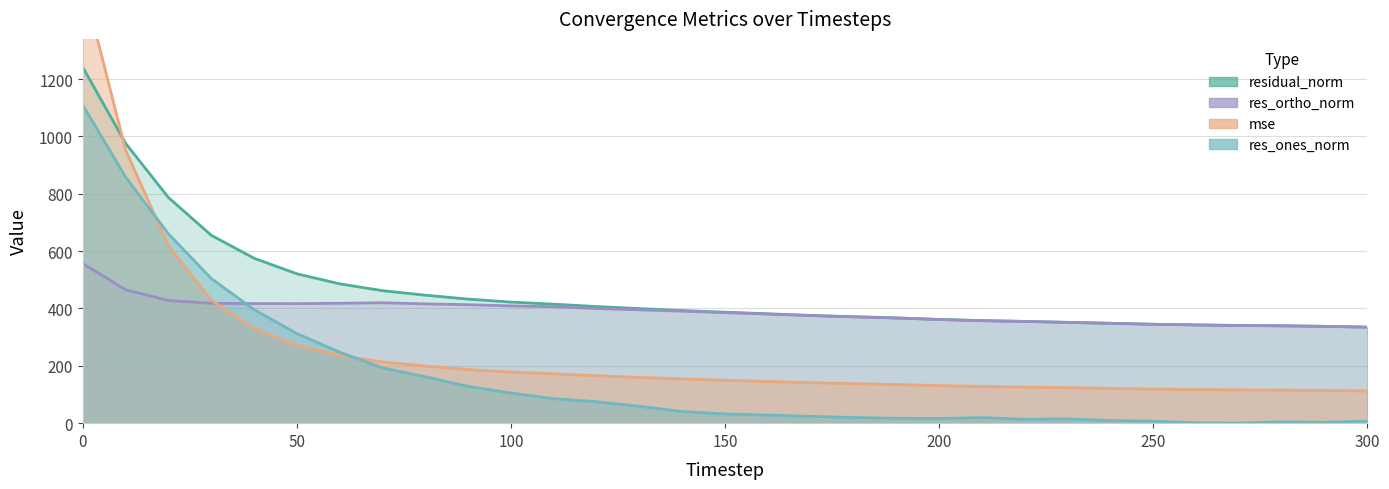

Rank the categories by res_ortho_norm value from highest to lowest.

0, 10, 20, 70, 60, 30, 40, 50, 80, 90, 100, 110, 120, 130, 140, 150, 160, 170, 180, 190, 200, 210, 220, 230, 240, 250, 260, 270, 280, 290, 300